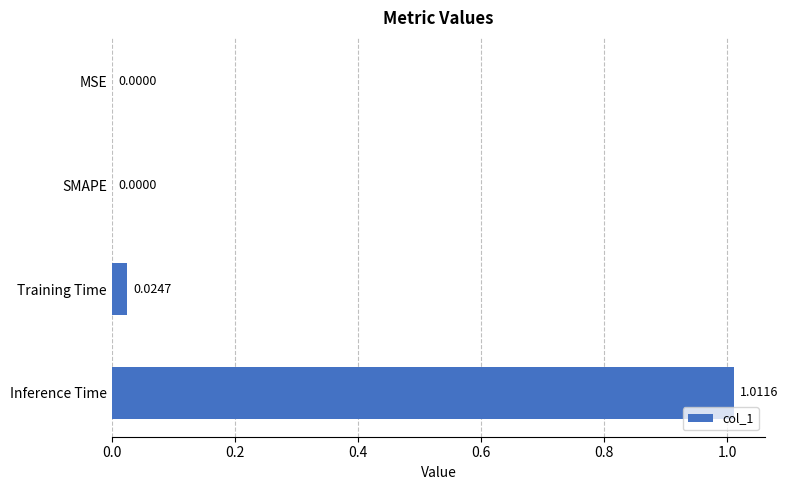

At which category does the chart reach its peak across all series?

Inference Time